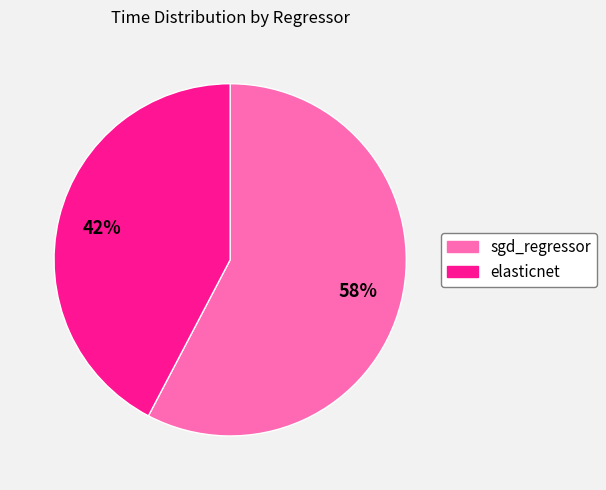

Which slice is the smallest?

elasticnet